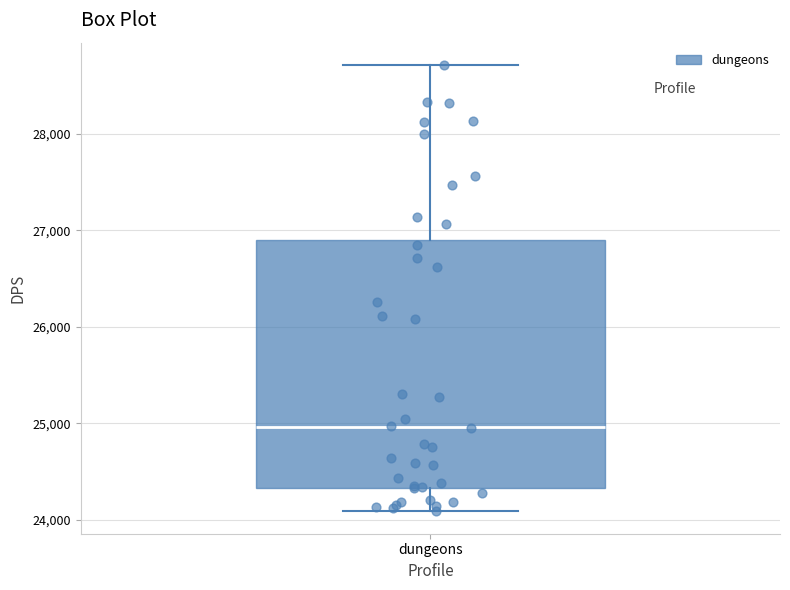

Read this box plot against the y-axis: the position of the median line, the range covered by the box, and the ends of both whiskers. The values are not printed on the chart, so give them approximately, as read against the axis.

median 25000, box 24300 to 26900, whiskers 24100 to 28700